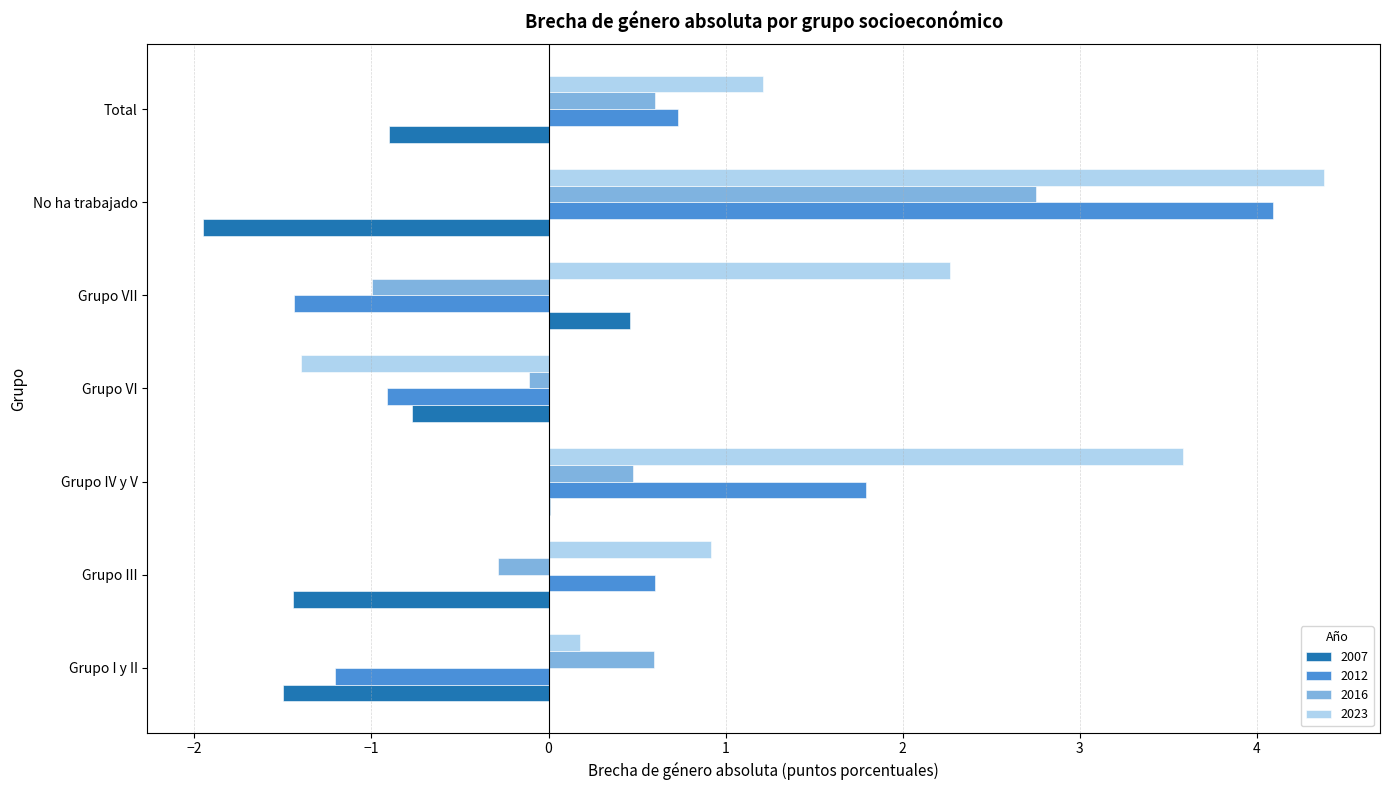

Which label corresponds to the largest value in the chart?

No ha trabajado